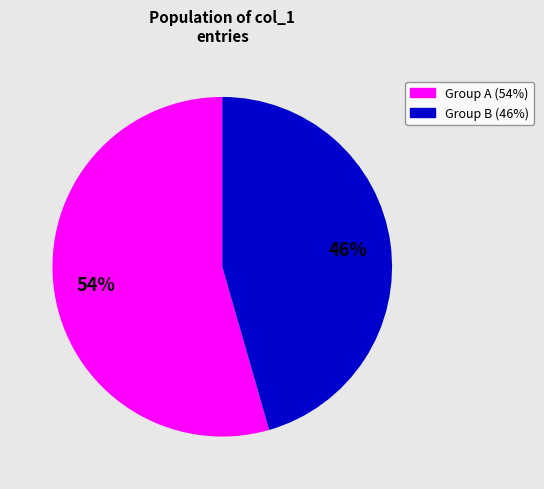

How many segments does this pie chart have?

2